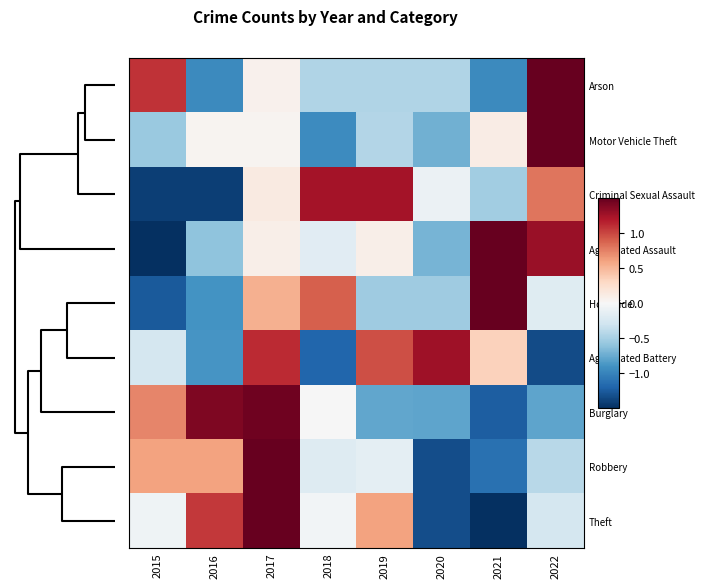

At how many categories does at least one series exceed -1?

8